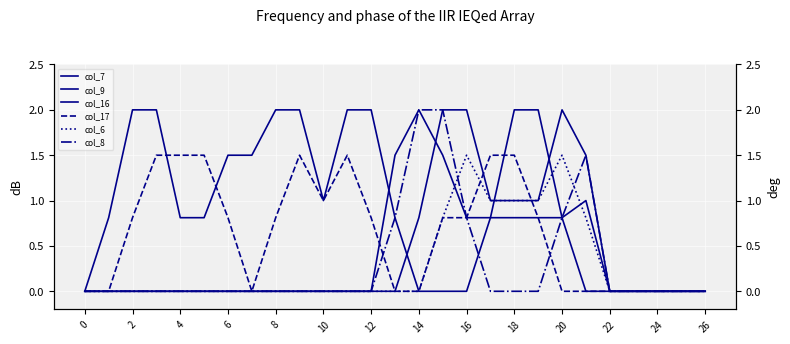

Which has a higher value, 24 or 0?

24